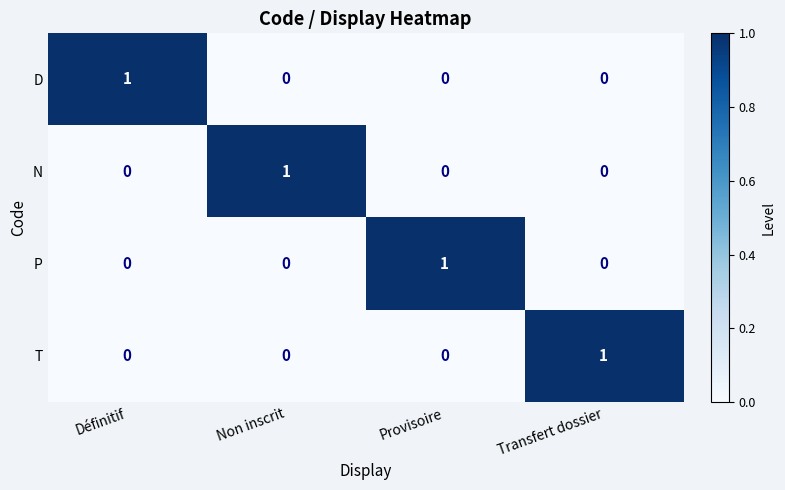

At how many categories does at least one series exceed 0?

4